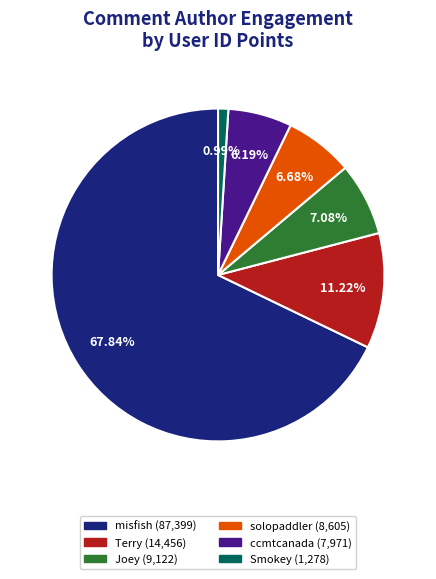

To the nearest percent, what is the difference between the largest and smallest slice percentages?

67%